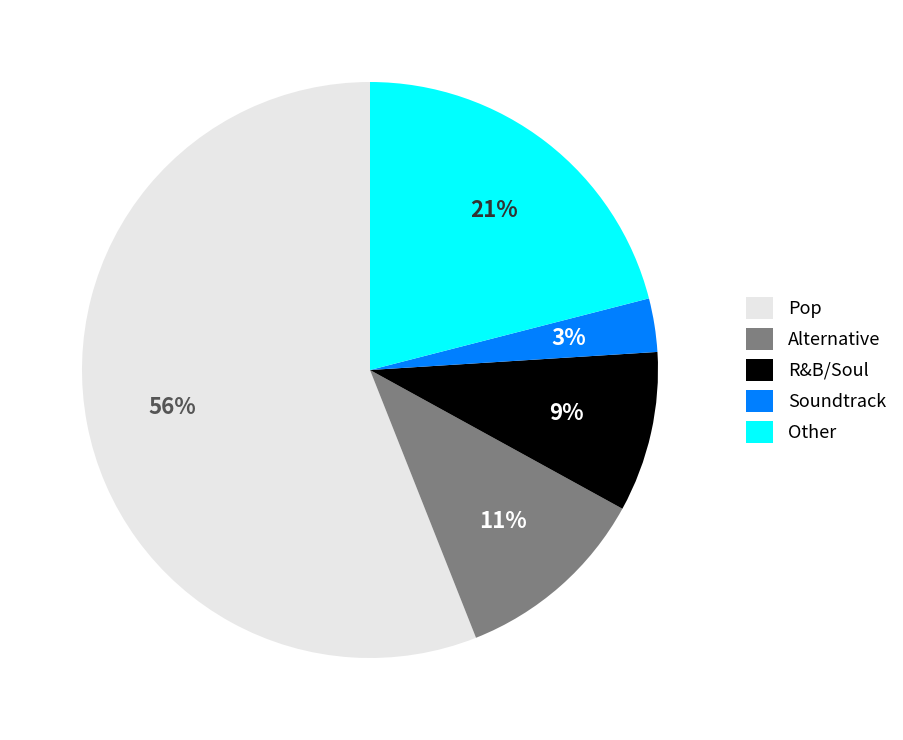

Which slice is the smallest?

Soundtrack